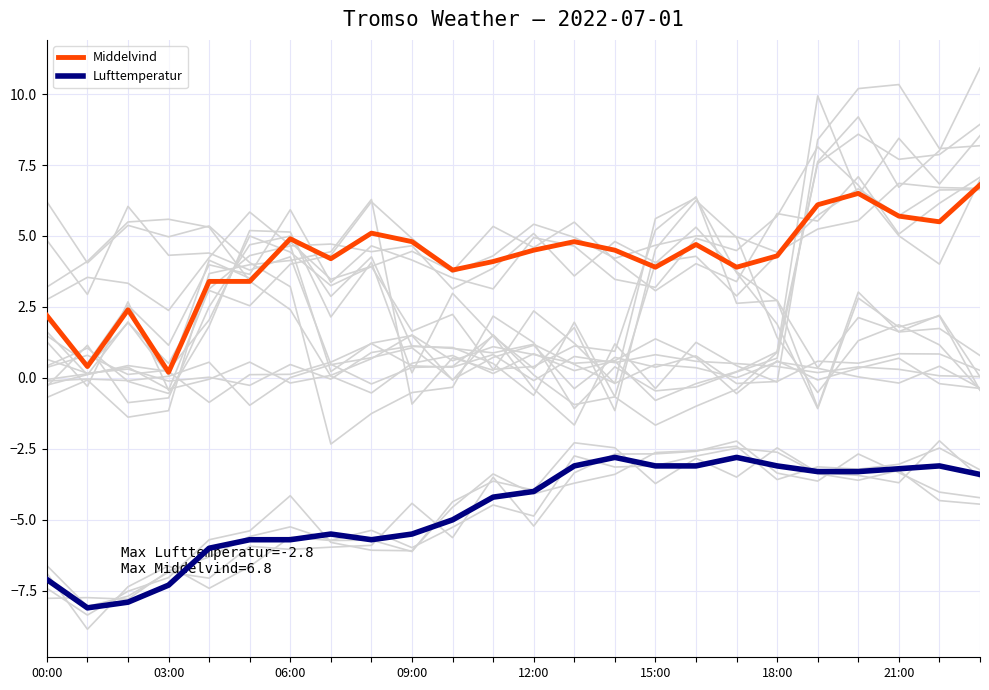

At 09:00, list the series in order from largest to smallest.

Middelvind, Lufttemperatur